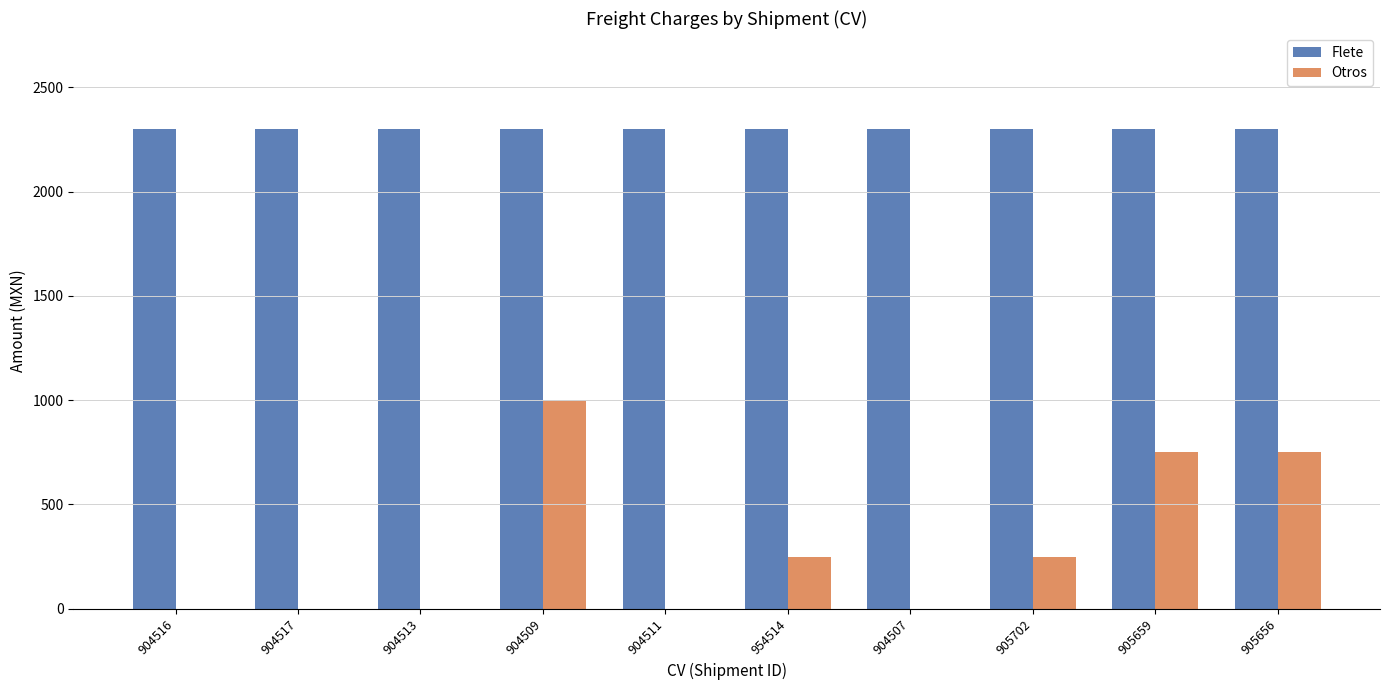

Are the bars horizontal?

No